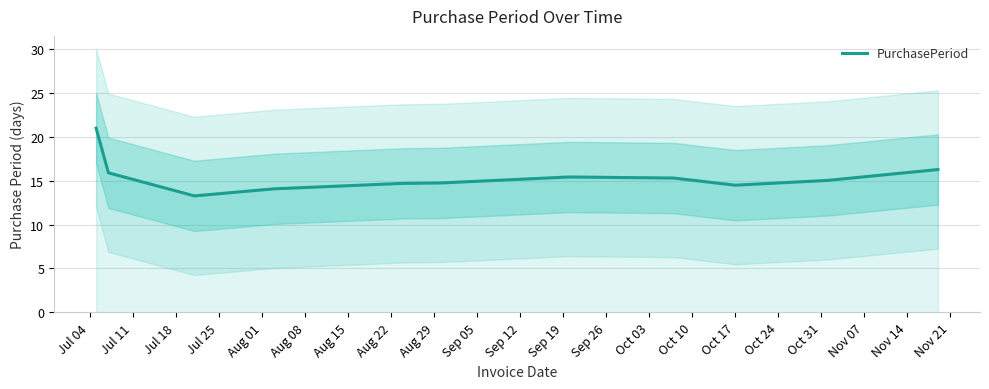

What is the minimum value for PurchasePeriod?

13.3